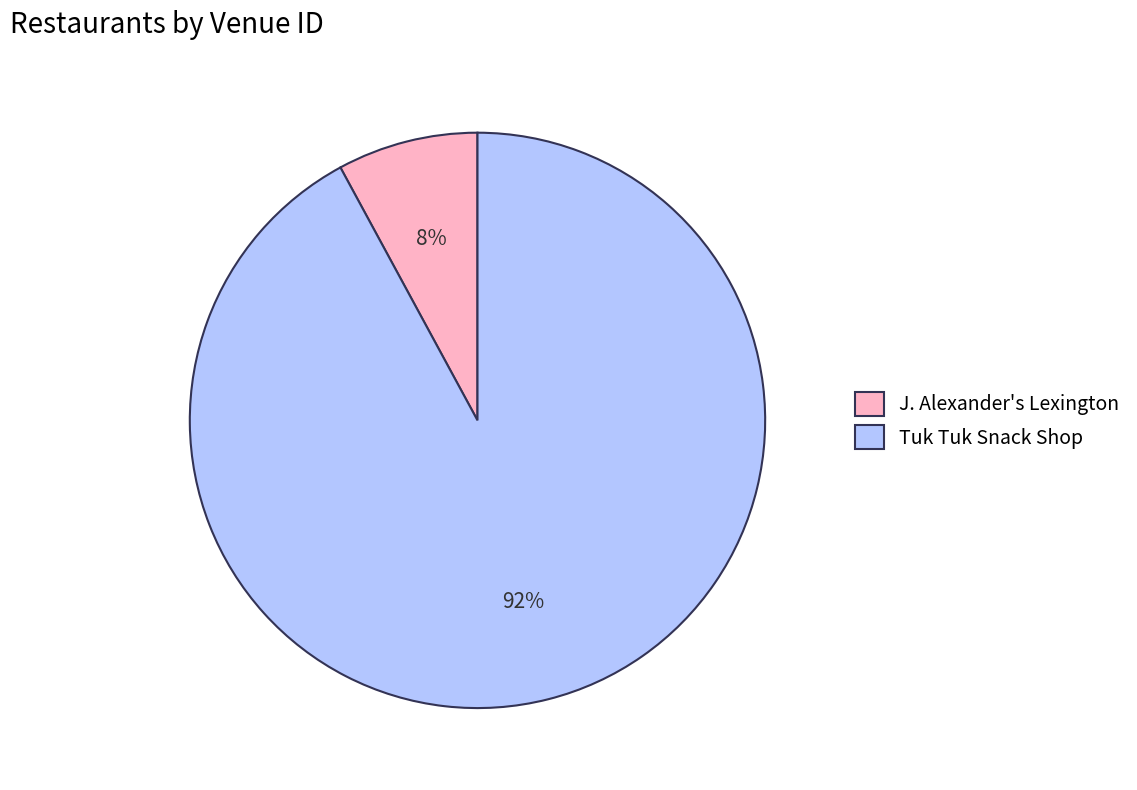

Does any single category account for the majority?

Yes